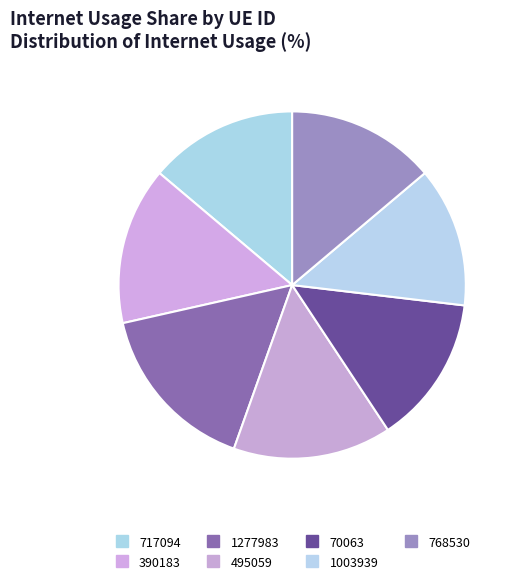

How many slices are in this pie chart?

7